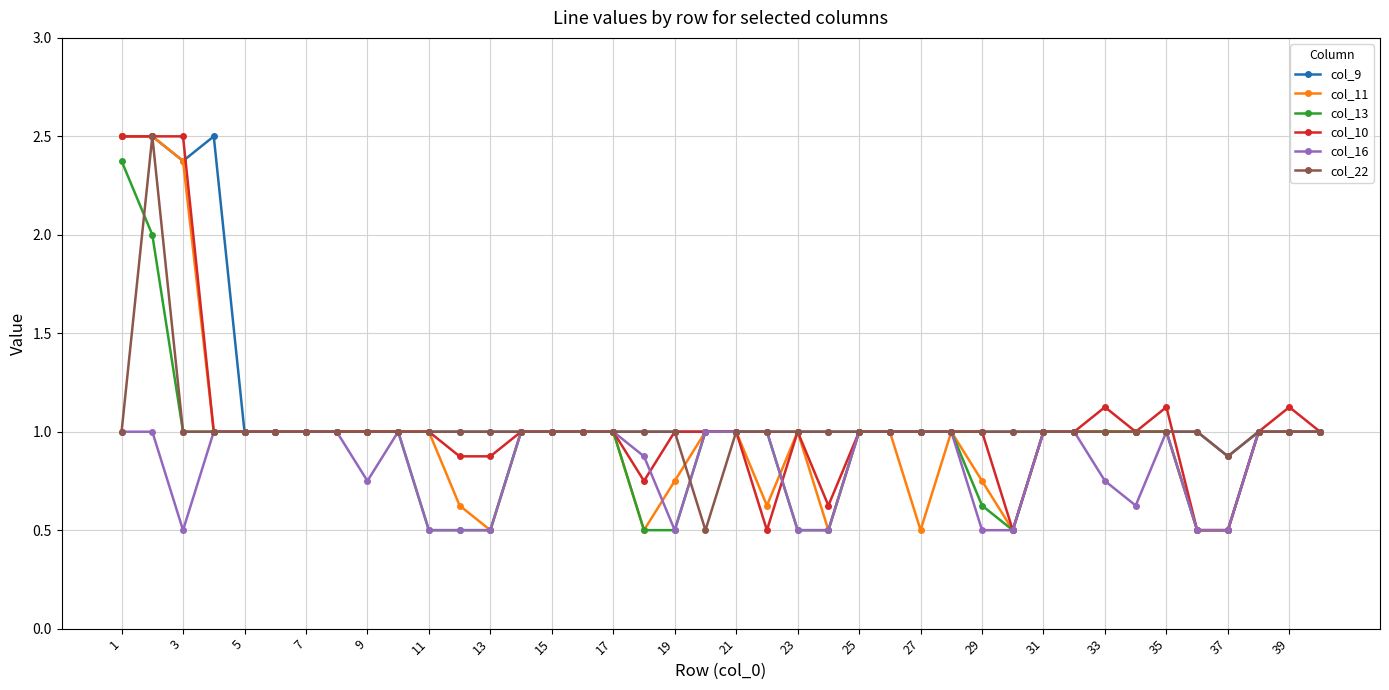

What is the value of the col_11 point at the 22nd from the left?

0.6